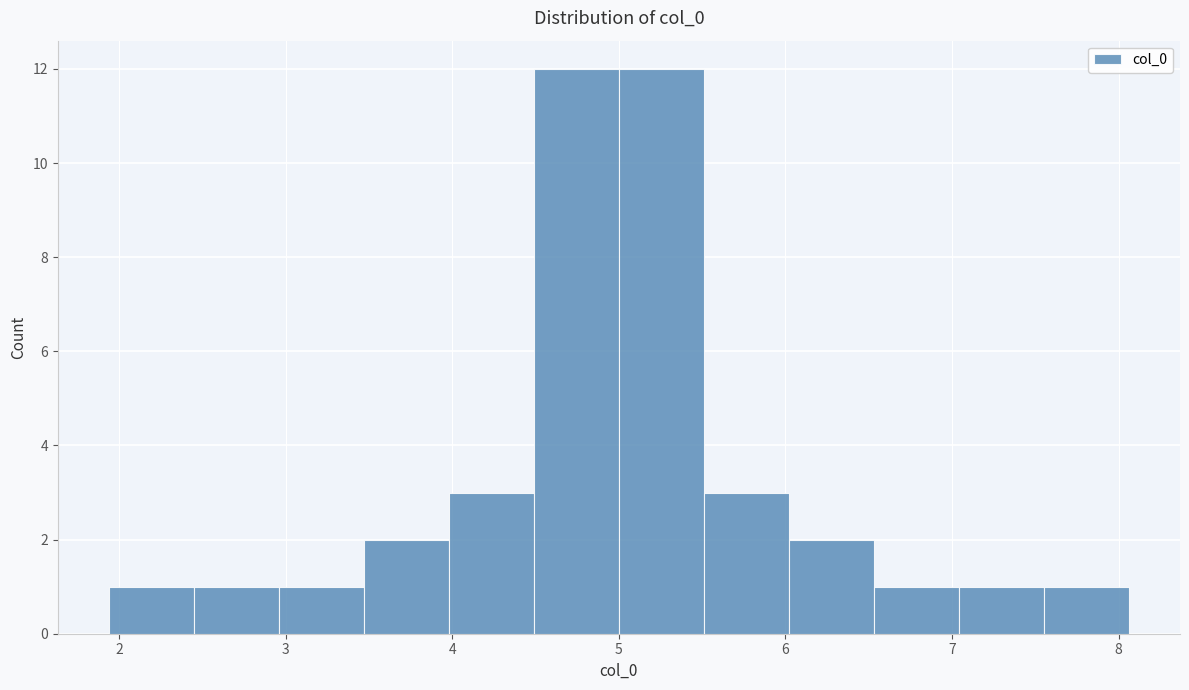

Reading left to right, list every bar in this chart as the range it spans on the x-axis followed by its height. Neither the bar edges nor the heights are printed on the chart, so give them approximately, as read against the axes.

1.9 to 2.4: 1
2.4 to 3.0: 1
3.0 to 3.5: 1
3.5 to 4.0: 2
4.0 to 4.5: 3
4.5 to 5.0: 12
5.0 to 5.5: 12
5.5 to 6.0: 3
6.0 to 6.5: 2
6.5 to 7.0: 1
7.0 to 7.6: 1
7.6 to 8.1: 1